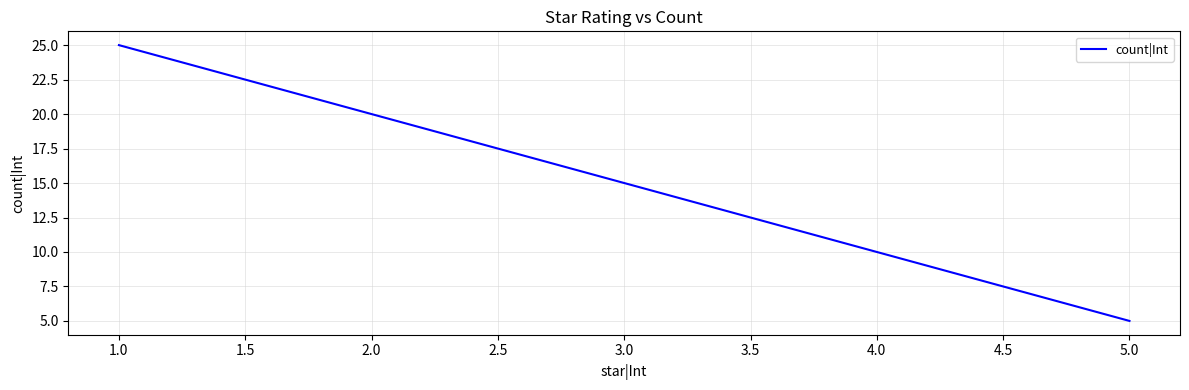

What is the difference between the maximum and second lowest values?

15